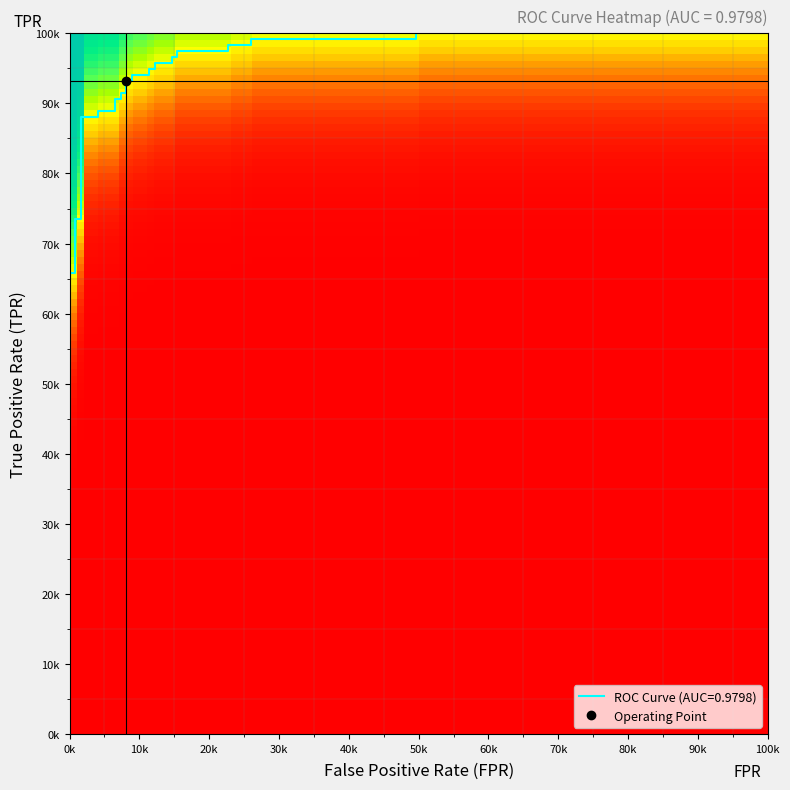

At how many categories does at least one series exceed 0?

36